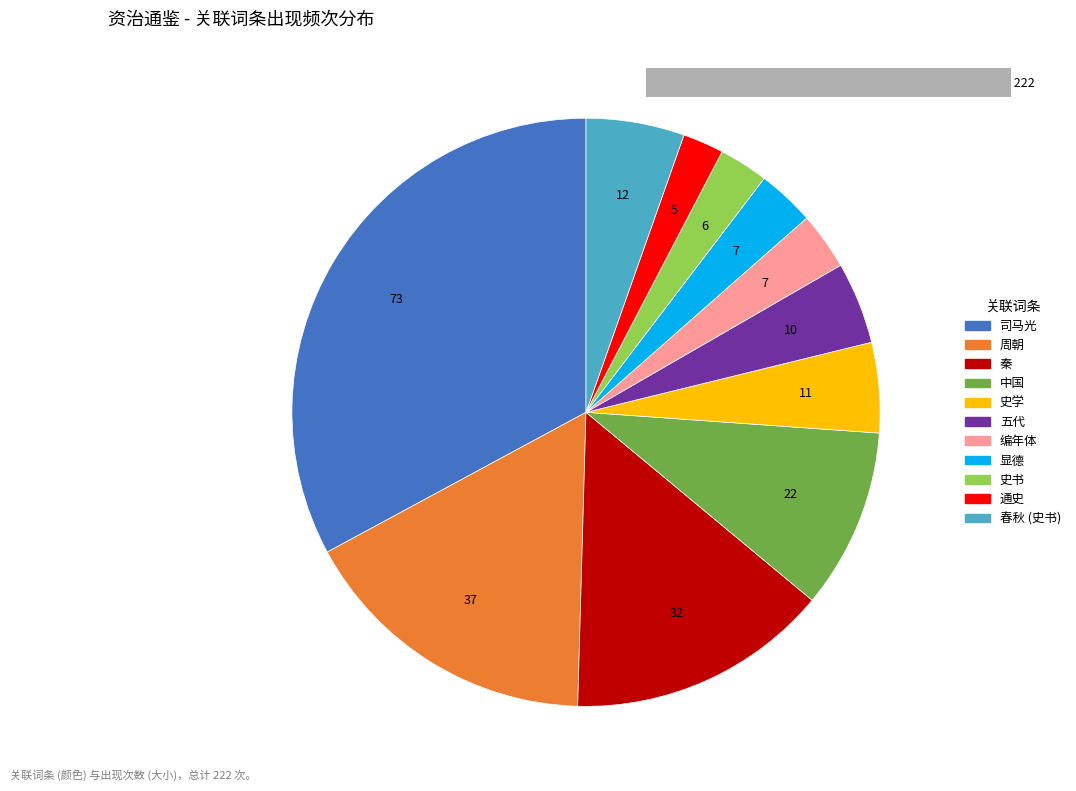

How many segments does this pie chart have?

11